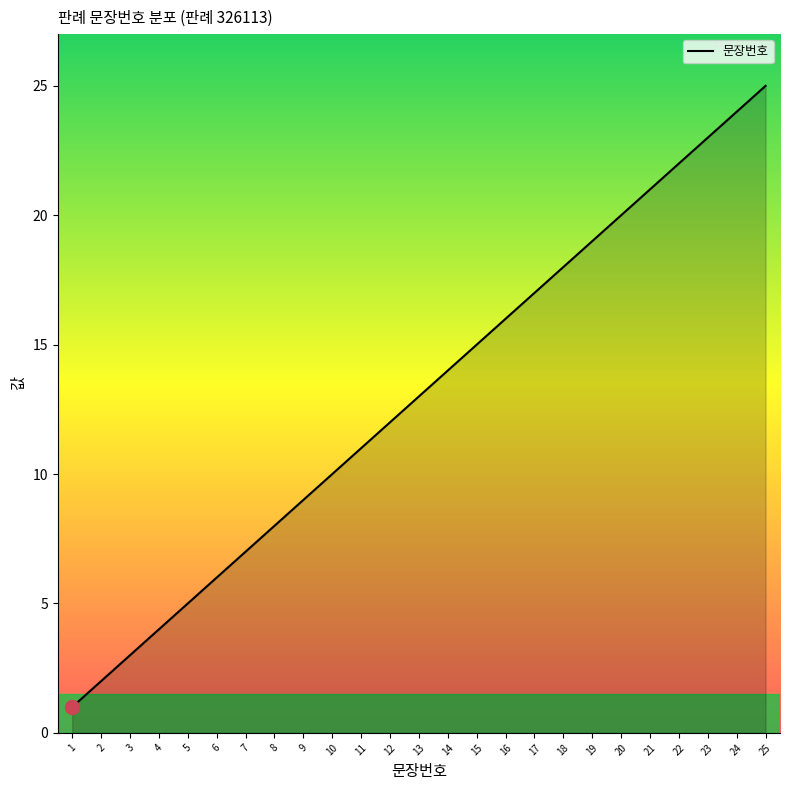

List the labels in order of value, smallest first.

1, 2, 3, 4, 5, 6, 7, 8, 9, 10, 11, 12, 13, 14, 15, 16, 17, 18, 19, 20, 21, 22, 23, 24, 25